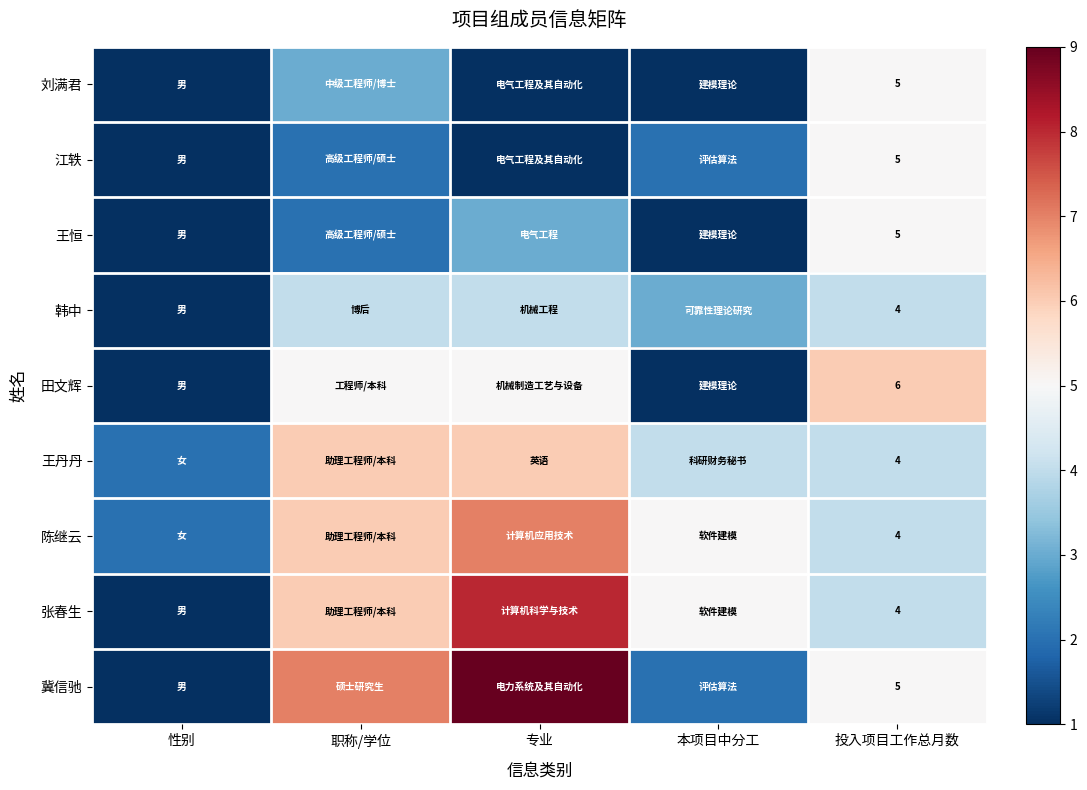

The 江轶 series shows 5 at 投入项目工作总月数. True or false?

True